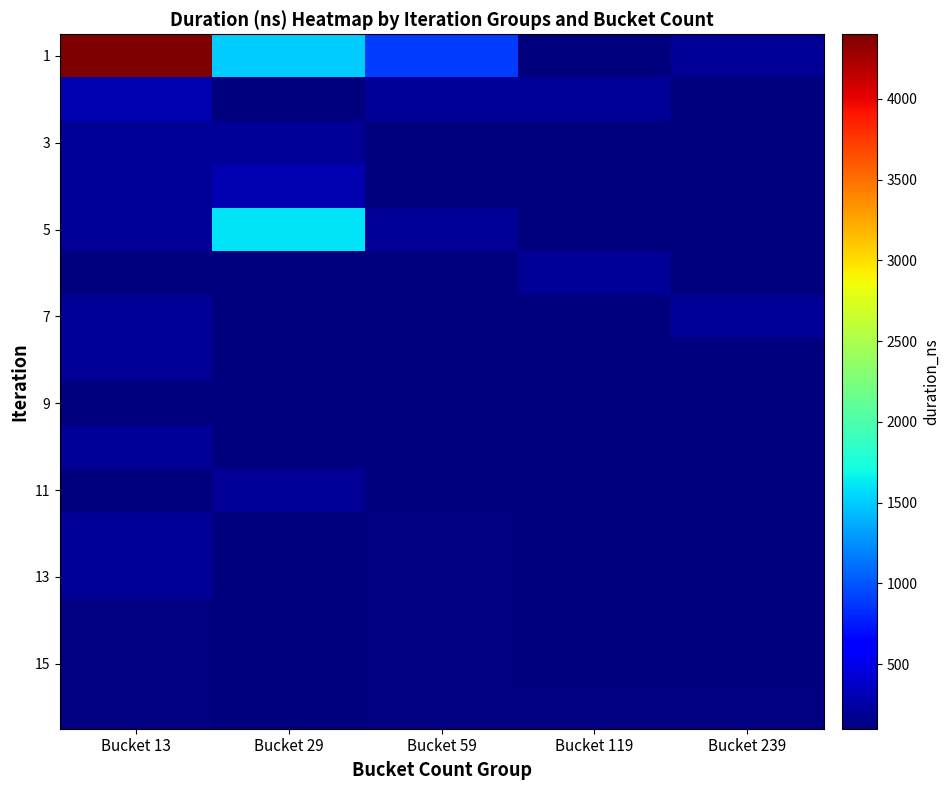

What is the sum of the 5 values at Bucket 13 and Bucket 119?

300.0